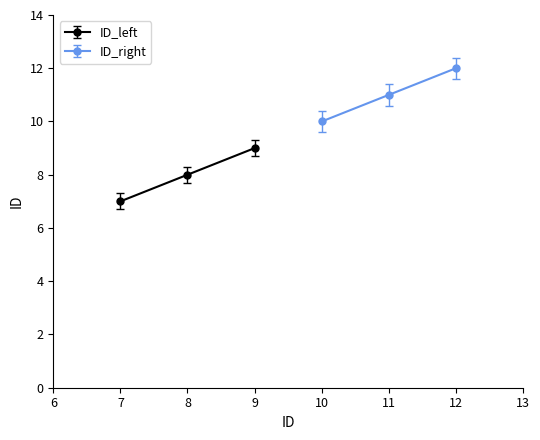

Does the chart display data point markers on the line(s)?

Yes